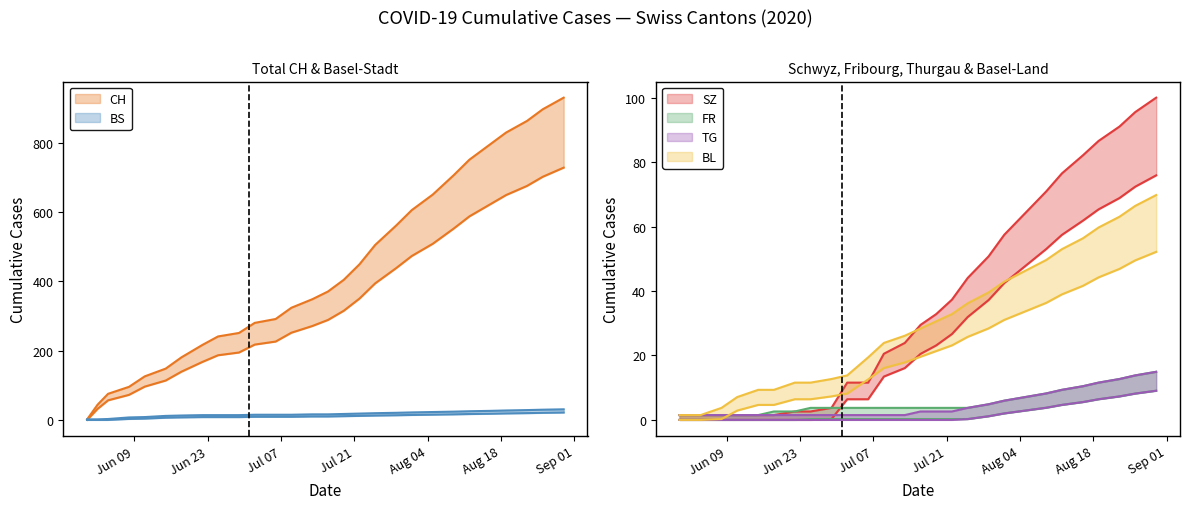

What are all the series names shown in the legend?

CH, BS, SZ, FR, TG, BL